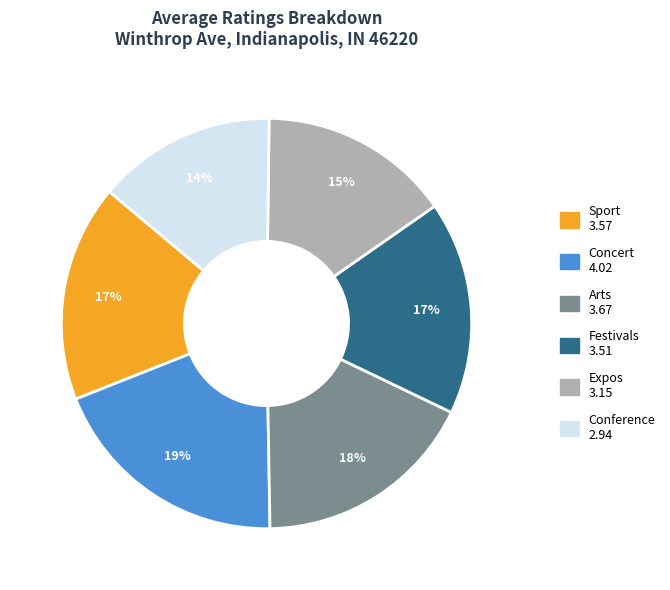

Is there any slice that represents more than half of the pie?

No